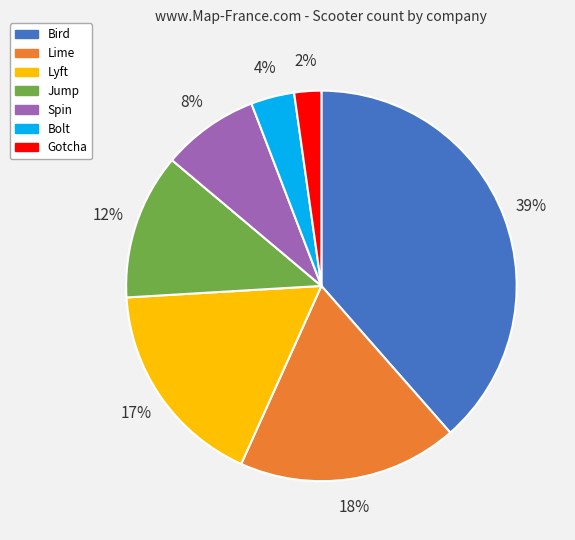

Do Jump and Spin together represent more than half of the pie?

No